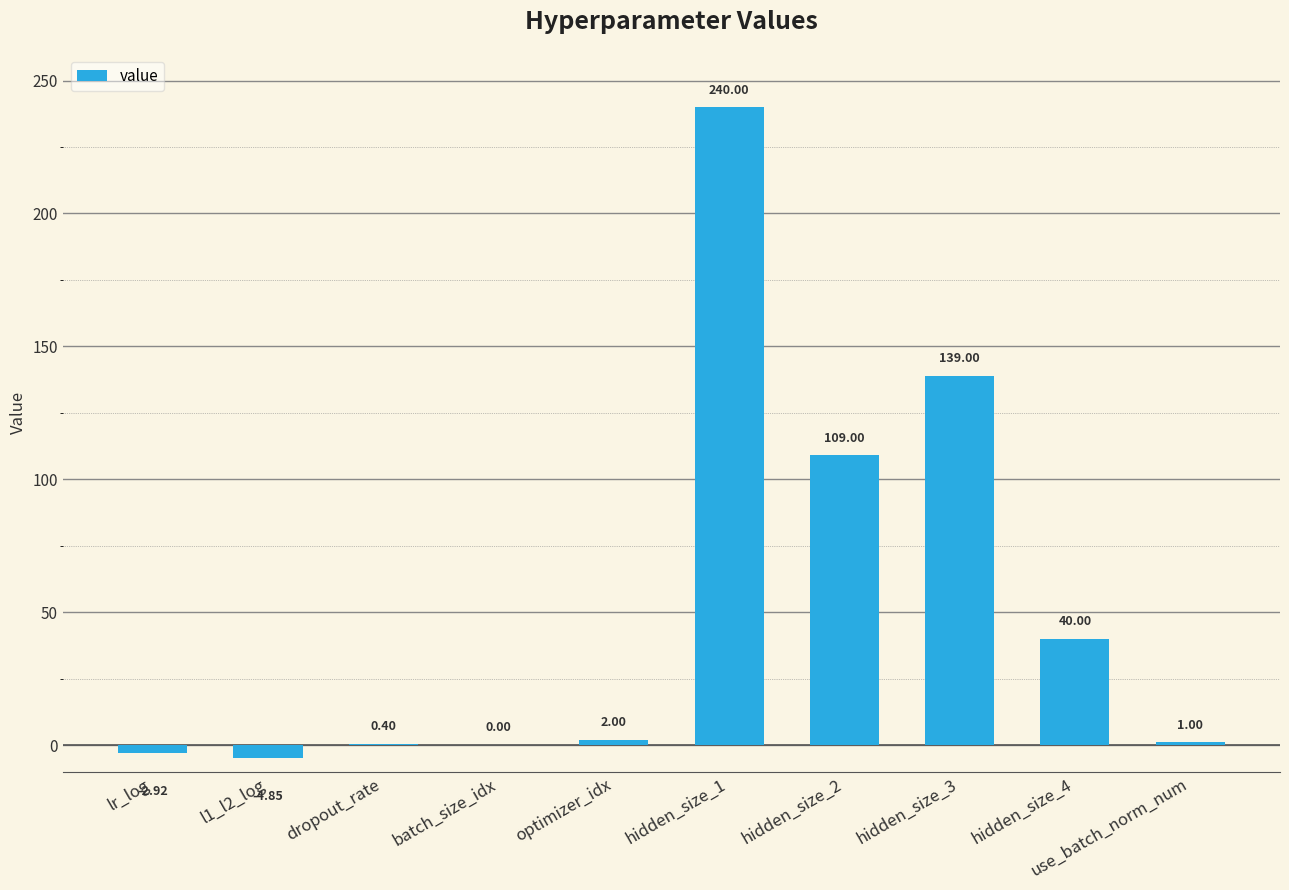

What is the change in value from optimizer_idx to hidden_size_2?

+107.0